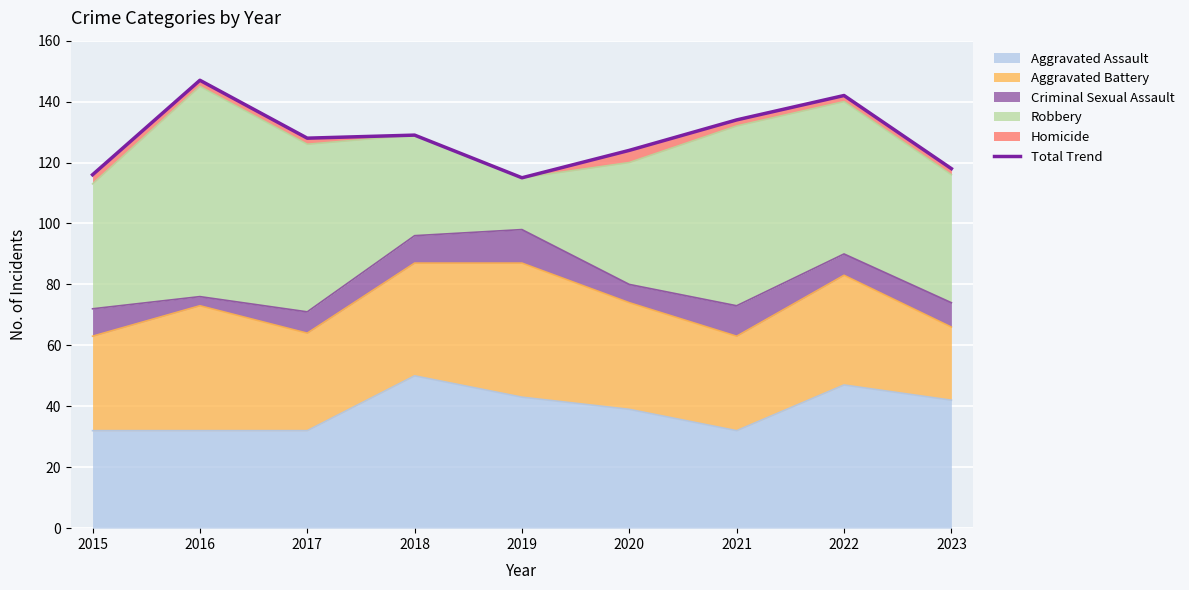

How many points are lower than both their immediate neighbors (excluding endpoints)?

2